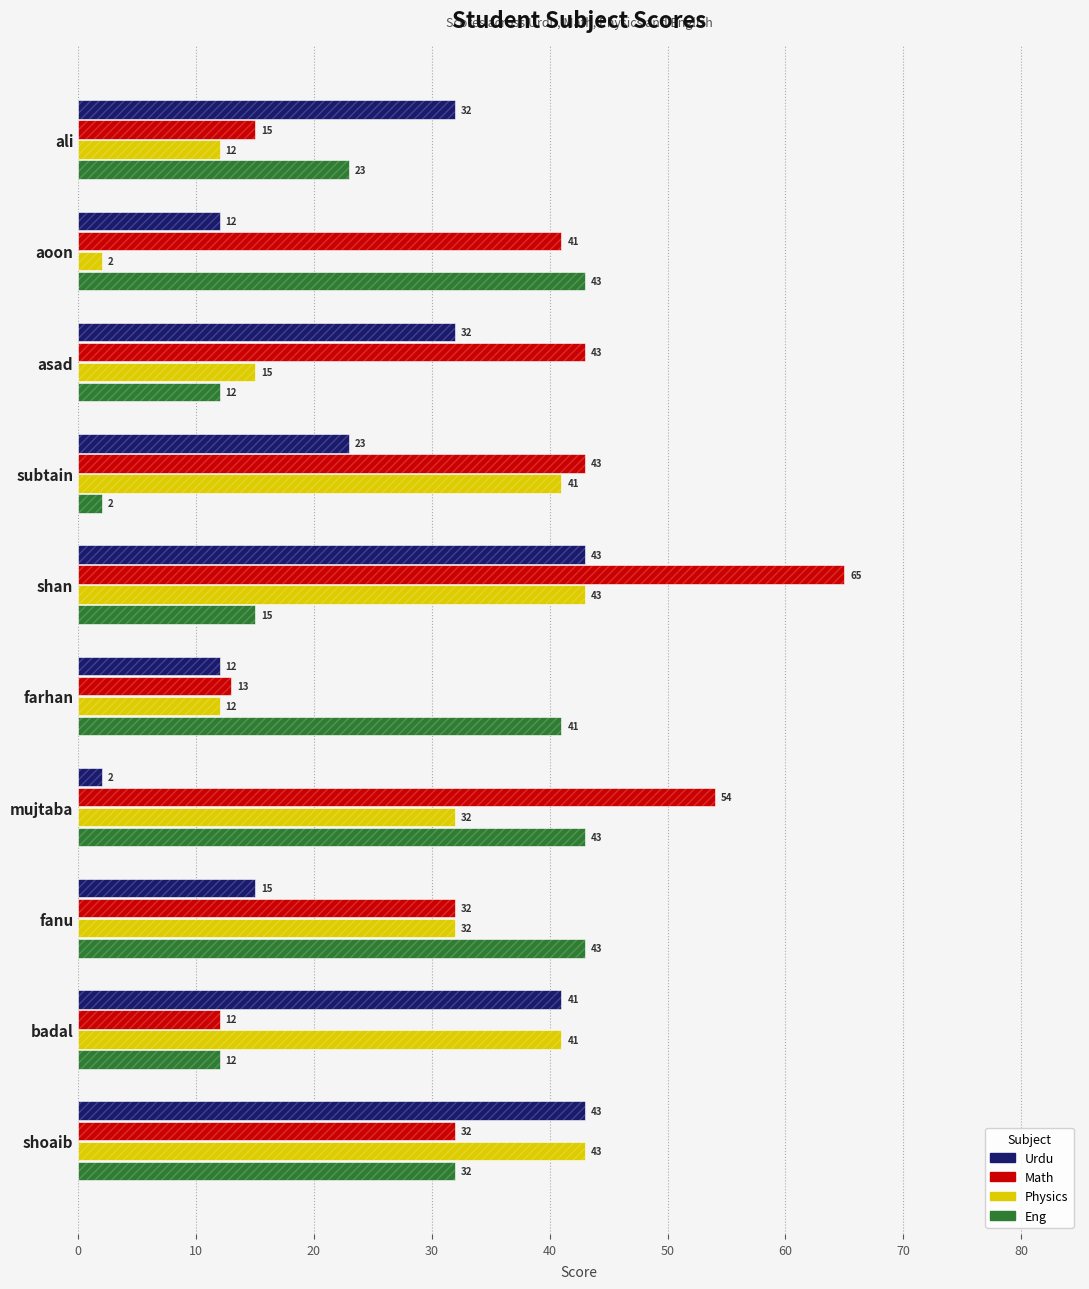

What is the lowest value of the urdu series?

2